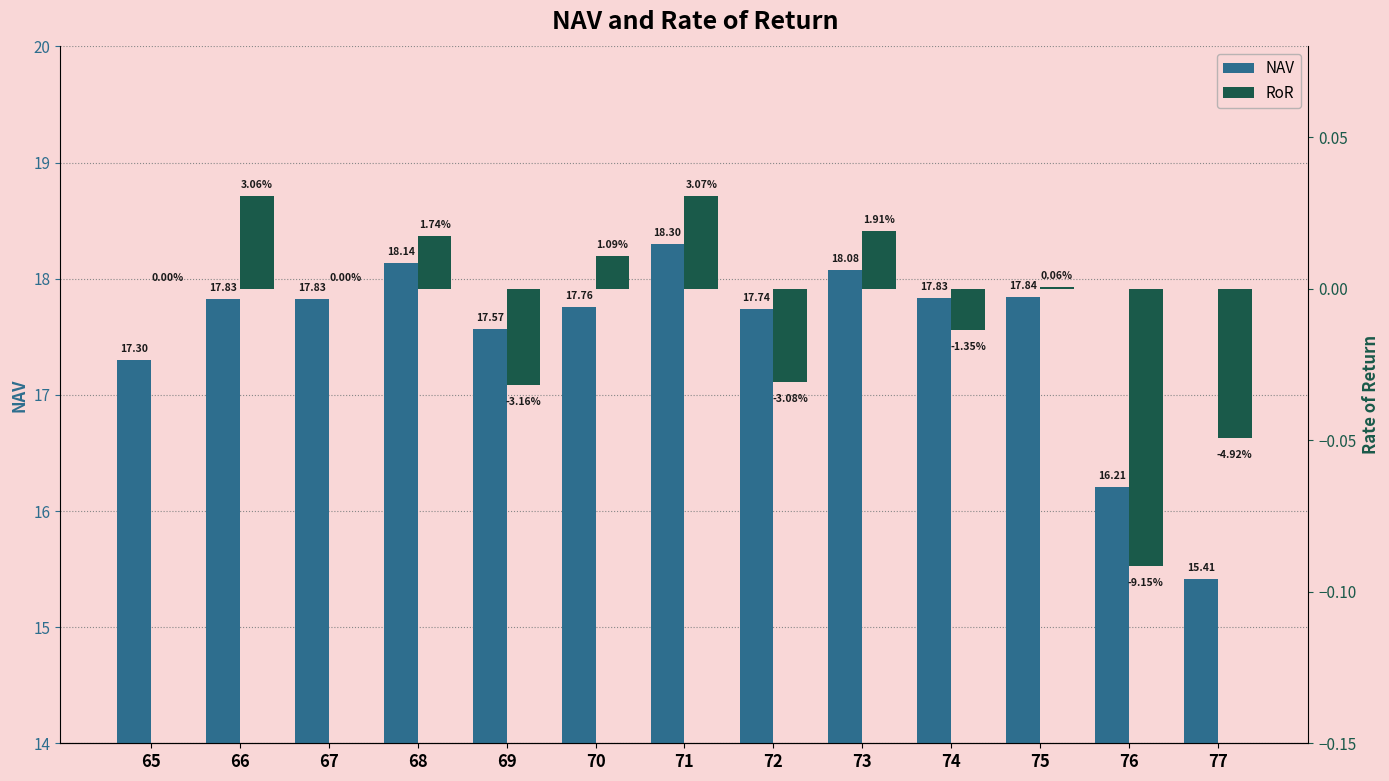

Between 74 and 67, which is larger?

74